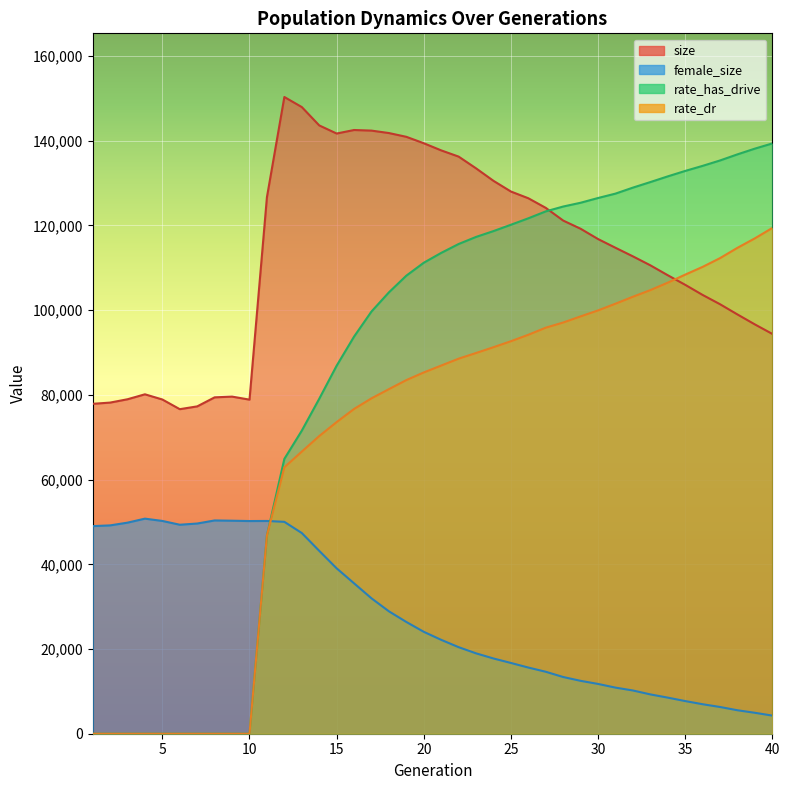

The female_size series shows 50779.0 at 4. True or false?

True